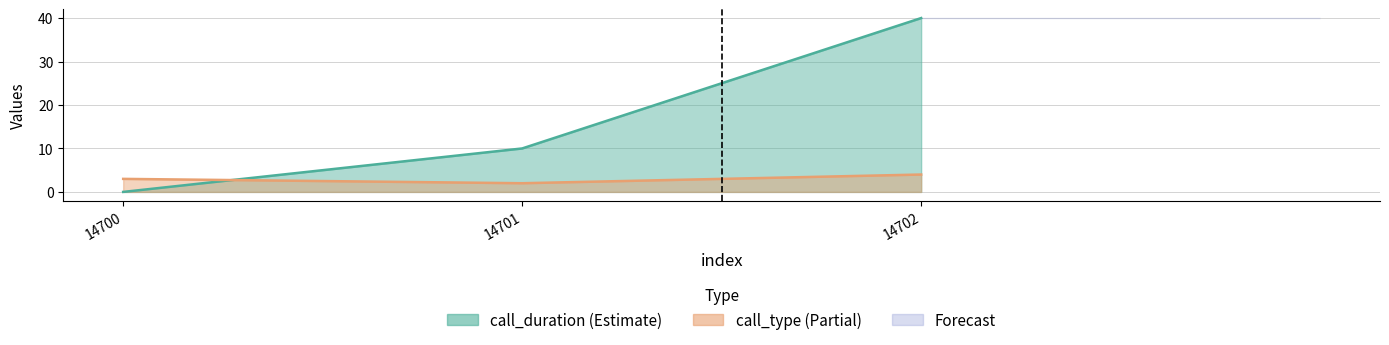

The call_type series shows 4 at 14702. True or false?

True